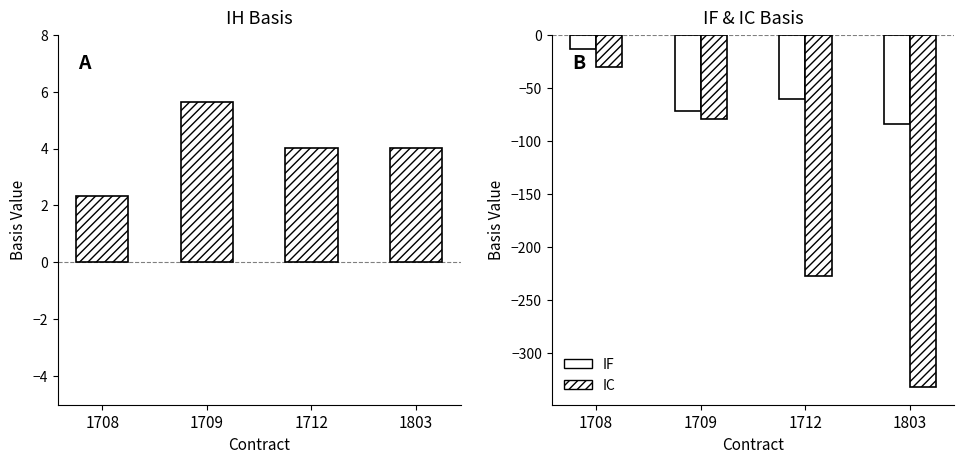

What is the difference between the highest and lowest values at 1803?

336.5